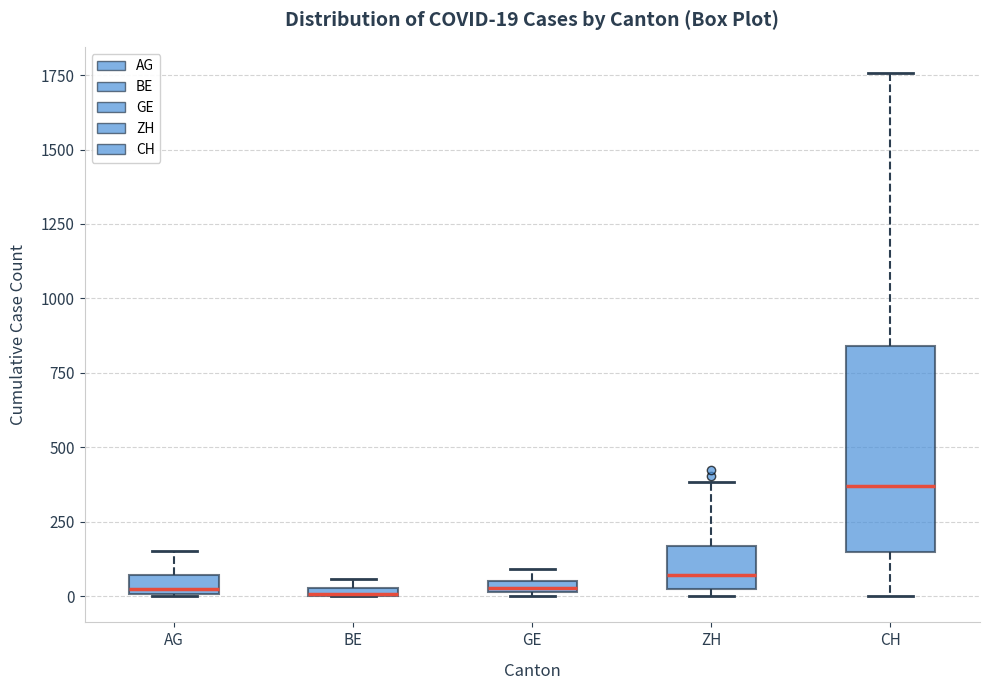

Which box is the tallest, from its lower edge to its upper edge?

CH